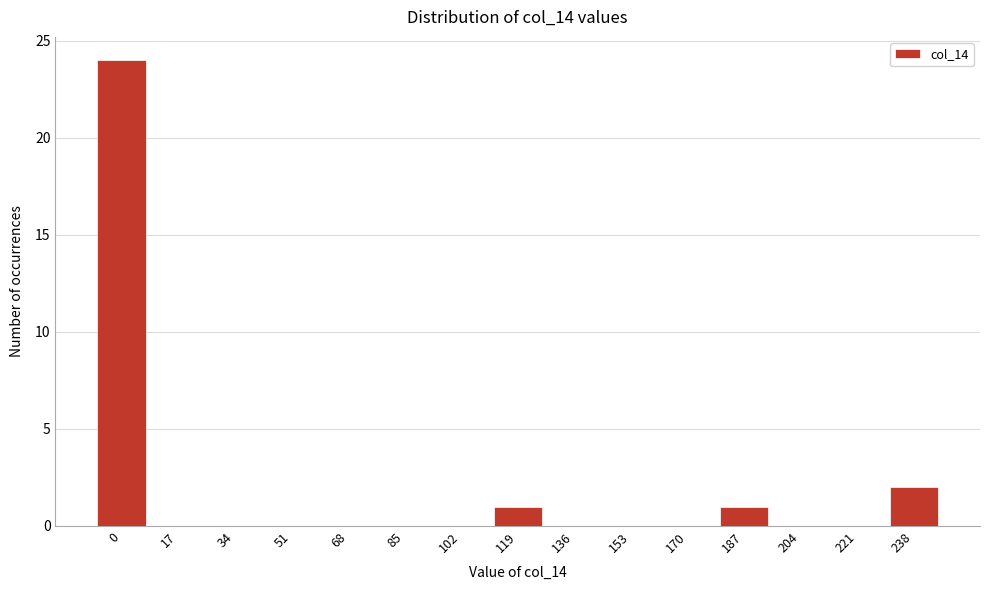

Reading left to right, list all the values displayed in this chart.

0=24	17=0	34=0	51=0	68=0	85=0	102=0	119=1	136=0	153=0	170=0	187=1	204=0	221=0	238=2